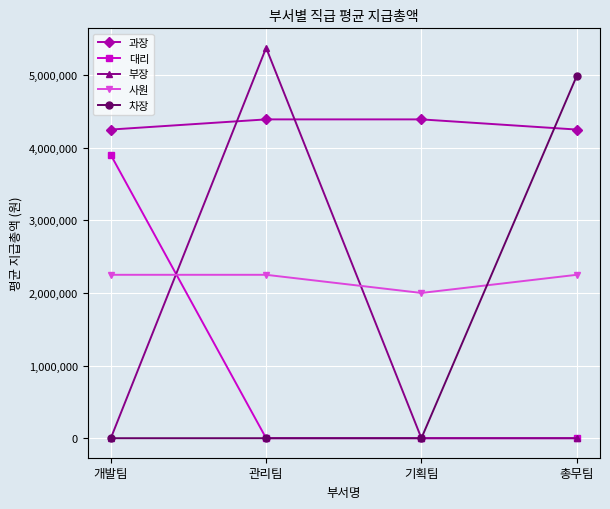

How many categories are shown in the chart?

4